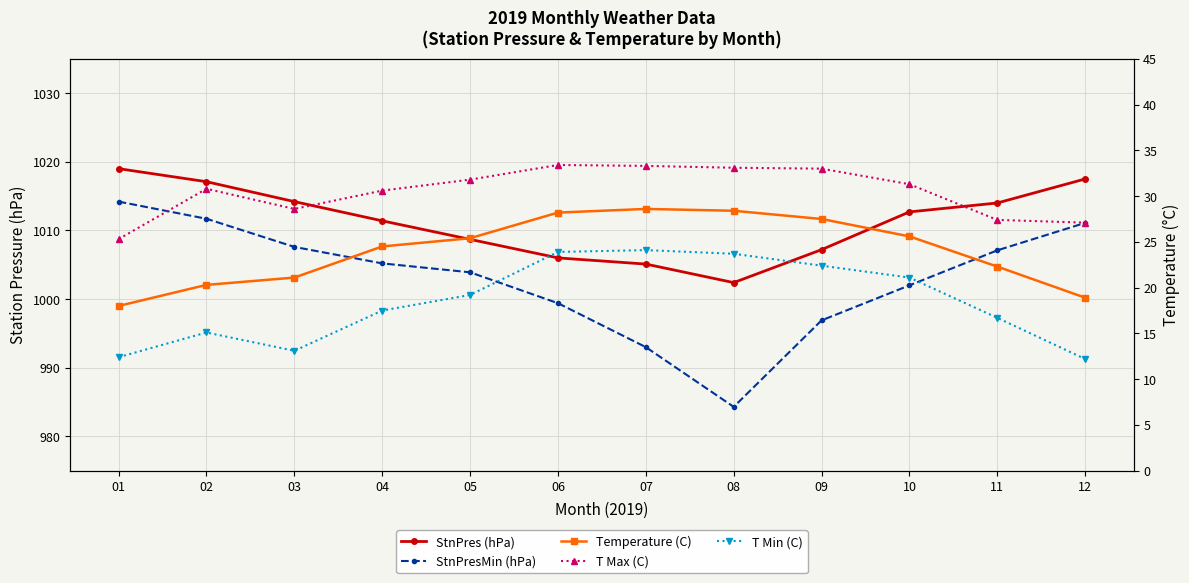

What are all the series names shown in the legend?

StnPres (hPa), StnPresMin (hPa), Temperature (C), T Max (C), T Min (C)